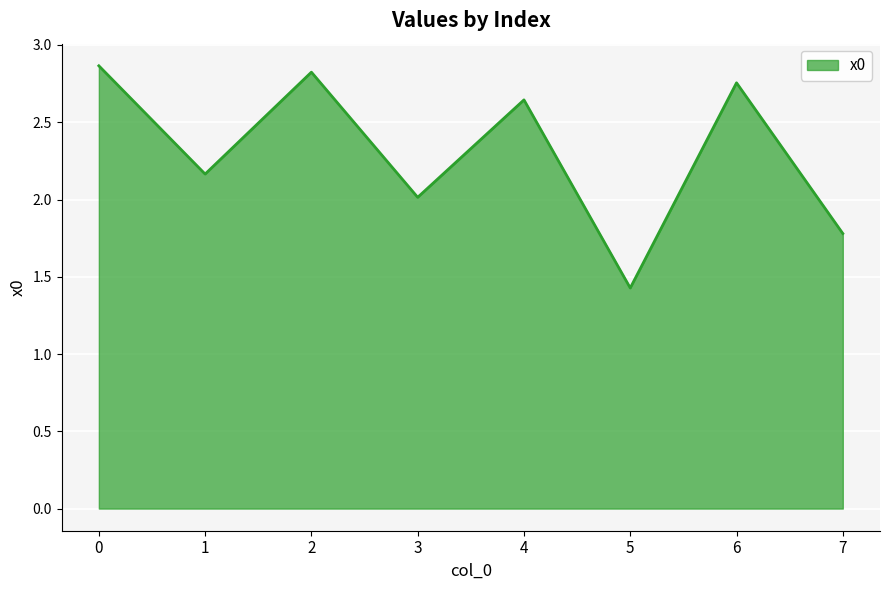

The value at 5 is 1.4. True or false?

True